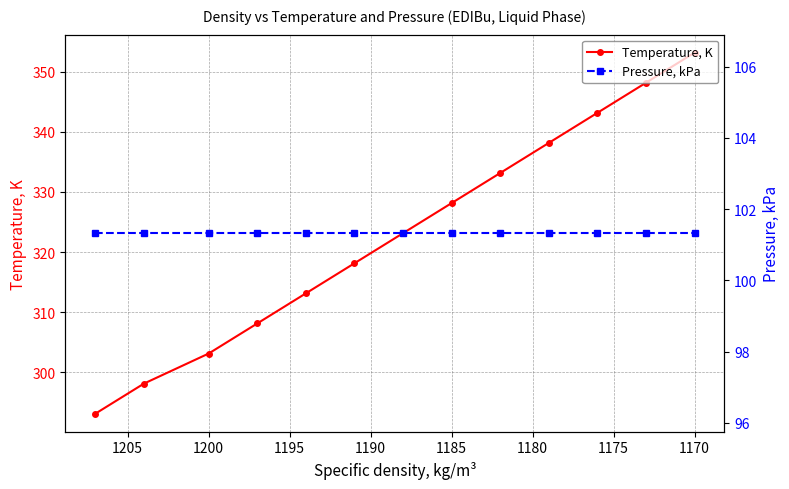

True or false: Pressure, kPa and Temperature, K intersect in this chart.

False